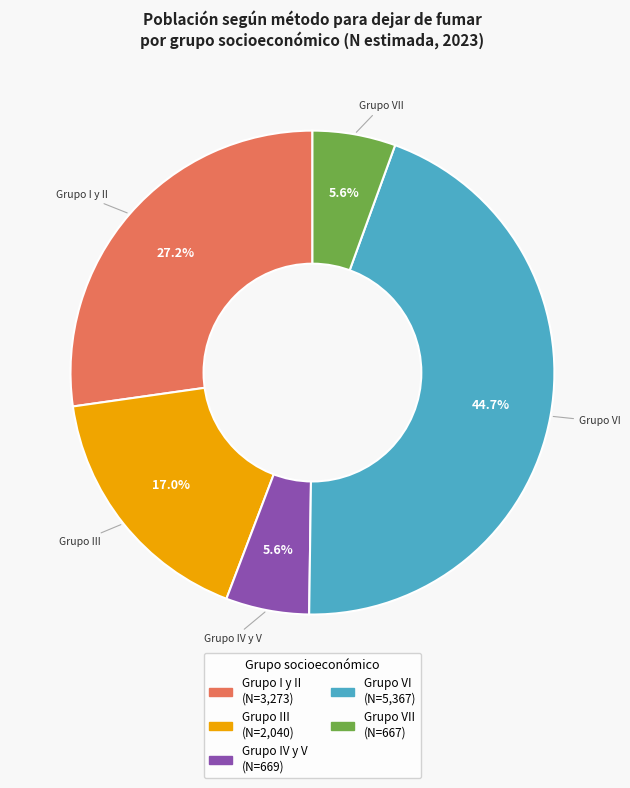

Count the number of slices in the pie.

5